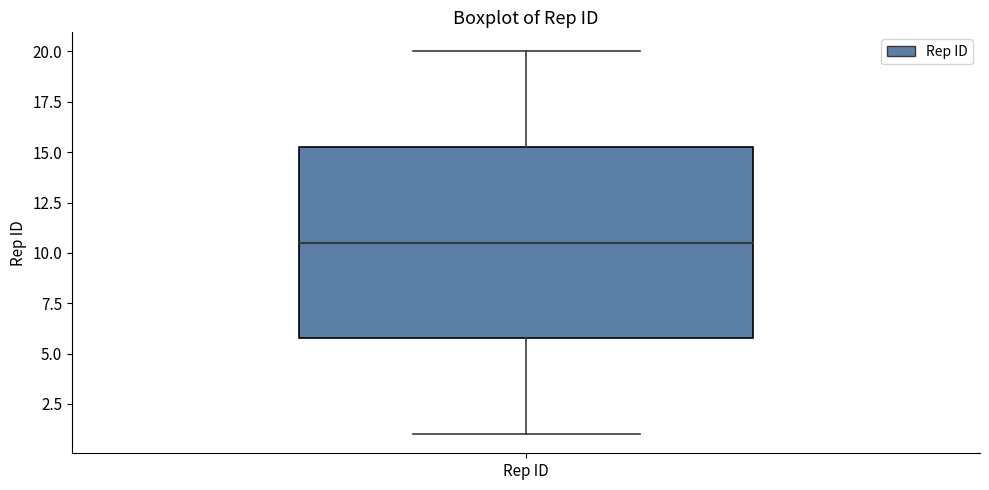

Where does the median line of the box for Rep ID sit on the y-axis? The values are not printed on the chart, so give them approximately, as read against the axis.

10.5